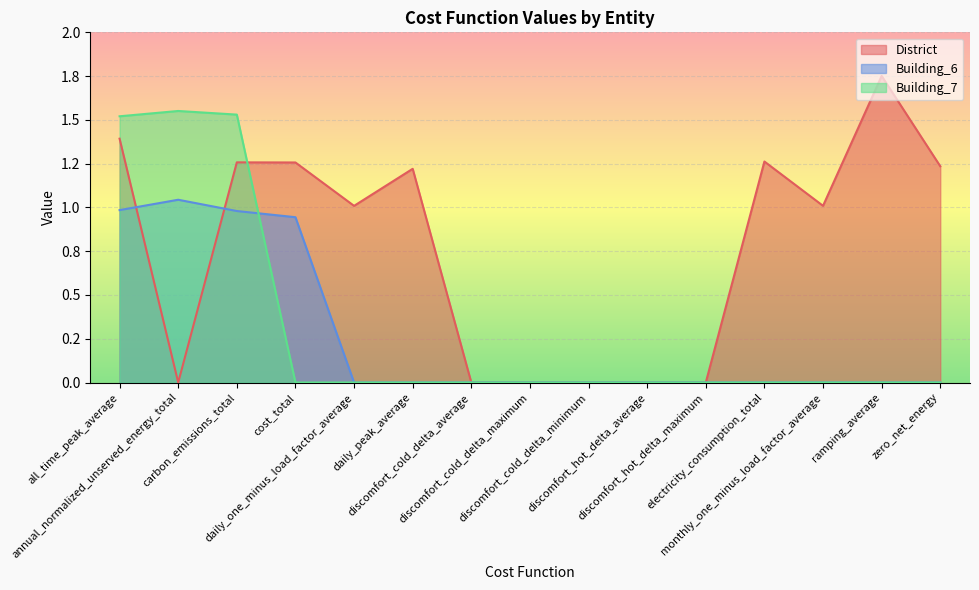

Reading left to right, transcribe all the data shown in this chart.

District: 1.4	0.0	1.3	1.3	1.0	1.2	0.0	0.0	0.0	0.0	0.0	1.3	1.0	1.8	1.2
Building_6: 1.0	1.0	1.0	0.9	0.0	0.0	0.0	0.0	0.0	0.0	0.0	0.0	0.0	0.0	0.0
Building_7: 1.5	1.6	1.5	0.0	0.0	0.0	0.0	0.0	0.0	0.0	0.0	0.0	0.0	0.0	0.0